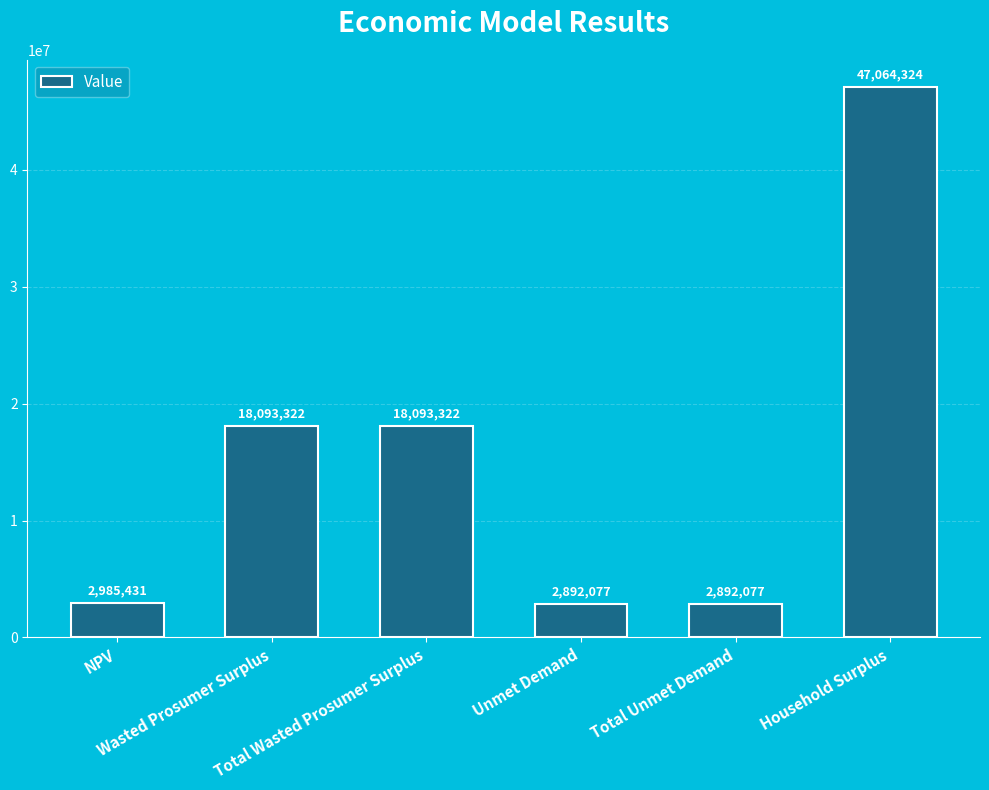

At which label does the data first exceed 18093321?

Wasted Prosumer Surplus